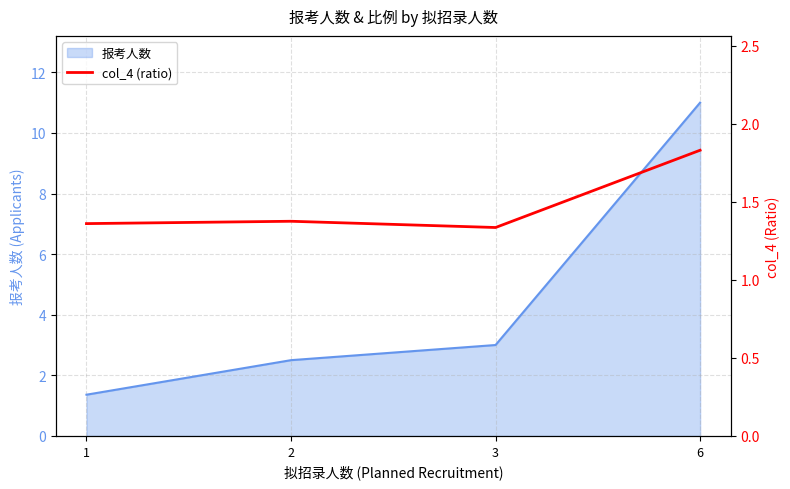

Is it true that the value at 2 is 1.4?

True